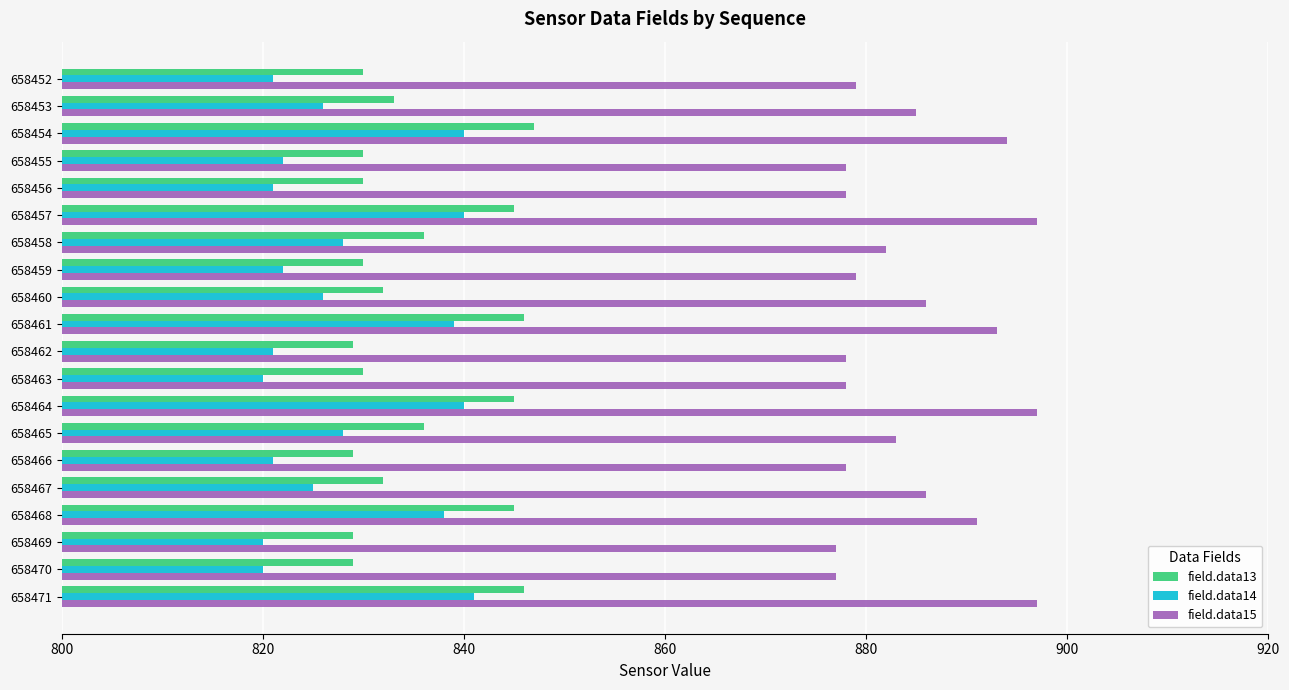

Which series has the largest range (max minus min)?

field.data14